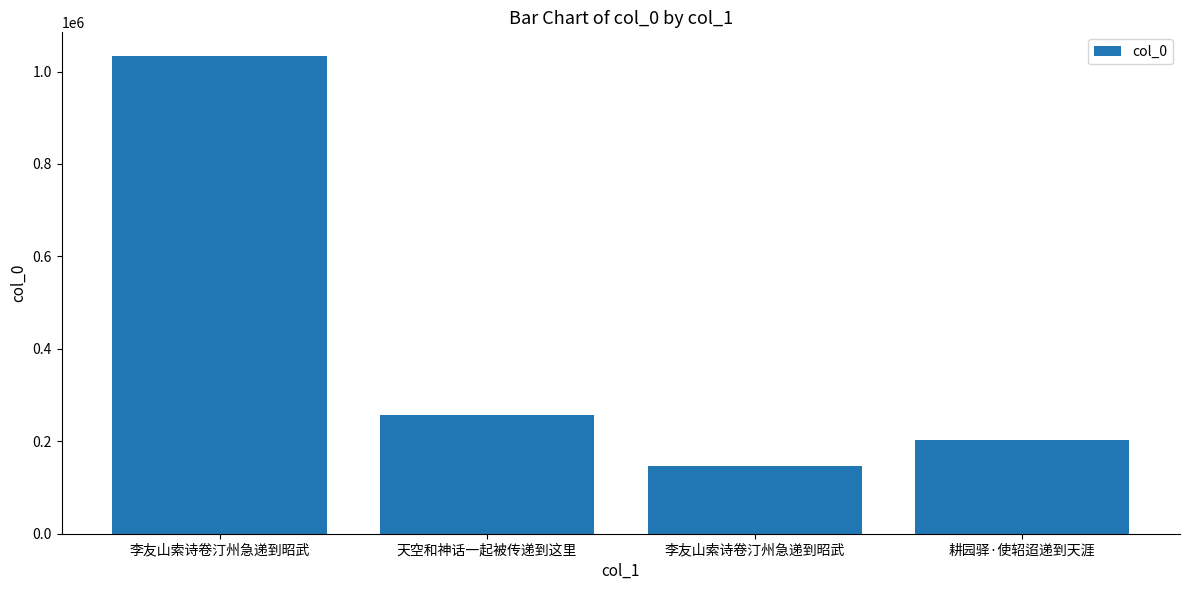

How many bars are there in total?

4